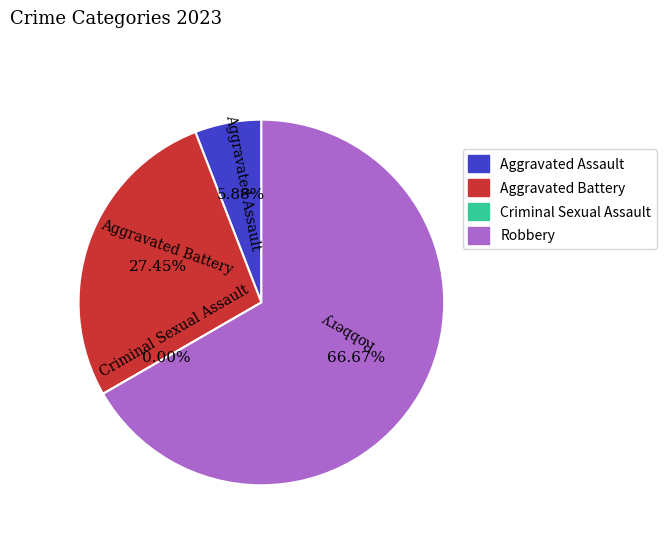

Is it true that Robbery is 67% of the pie?

True